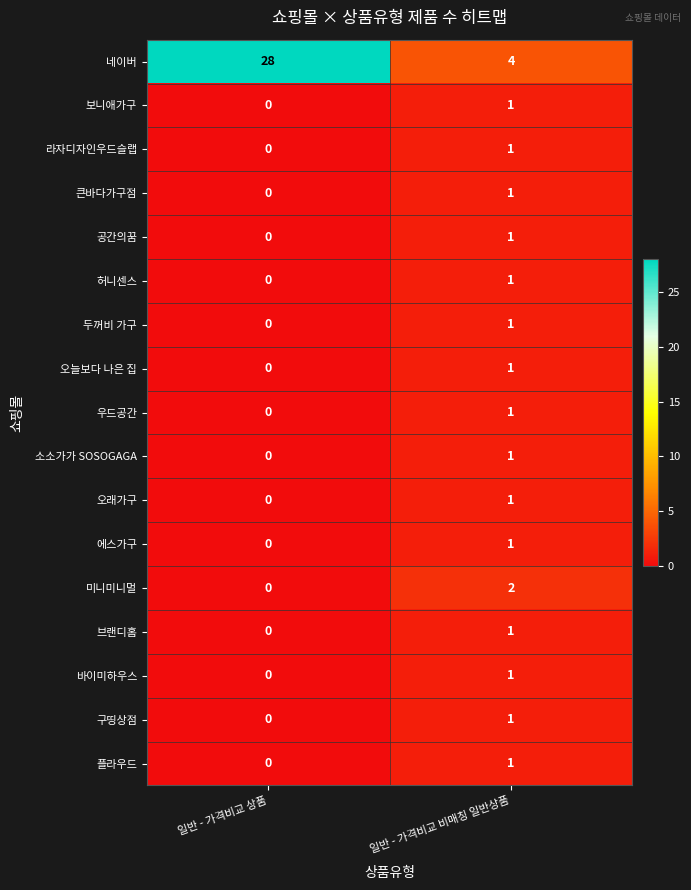

The value of 에스가구 at 일반 - 가격비교 비매칭 일반상품 is 1. True or false?

True